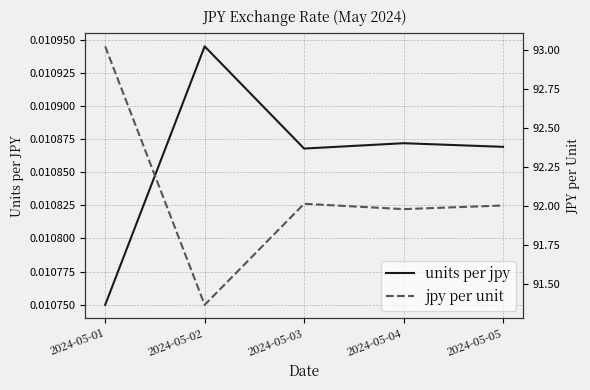

Is the value of jpy per unit at 2024-05-04 greater than the value of units per jpy at 2024-05-05?

Yes